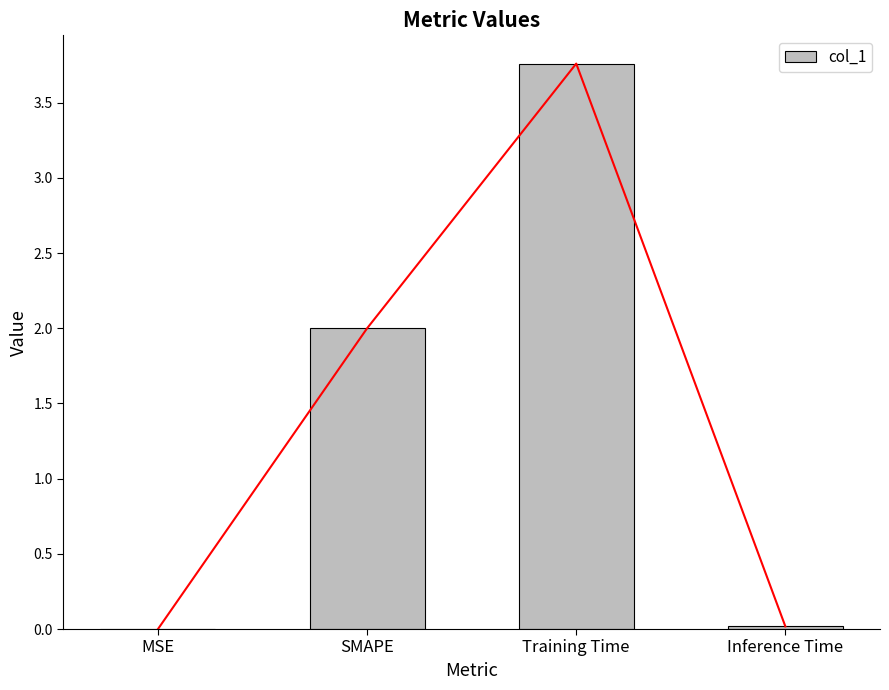

What position from the left is Inference Time?

4